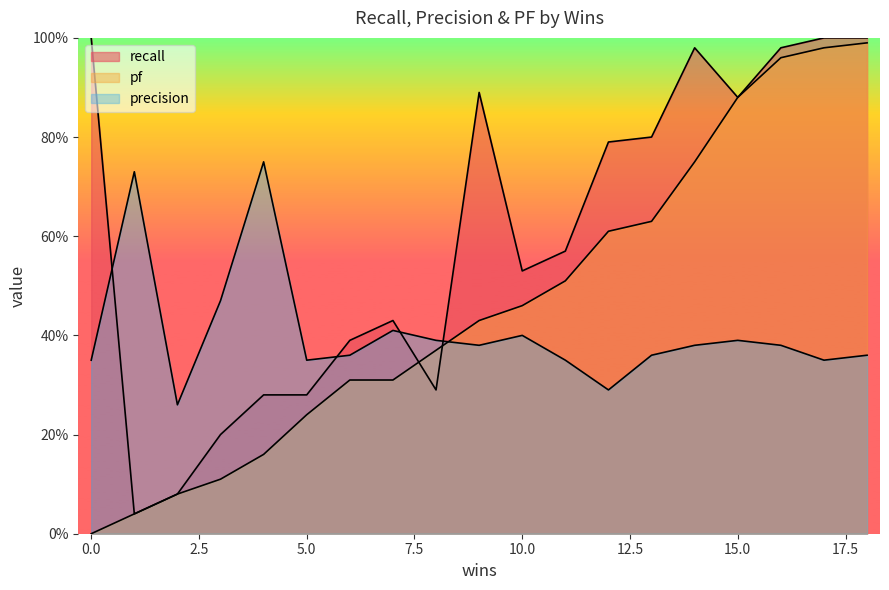

Rank the series by their maximum value, from lowest to highest.

precision, pf, recall